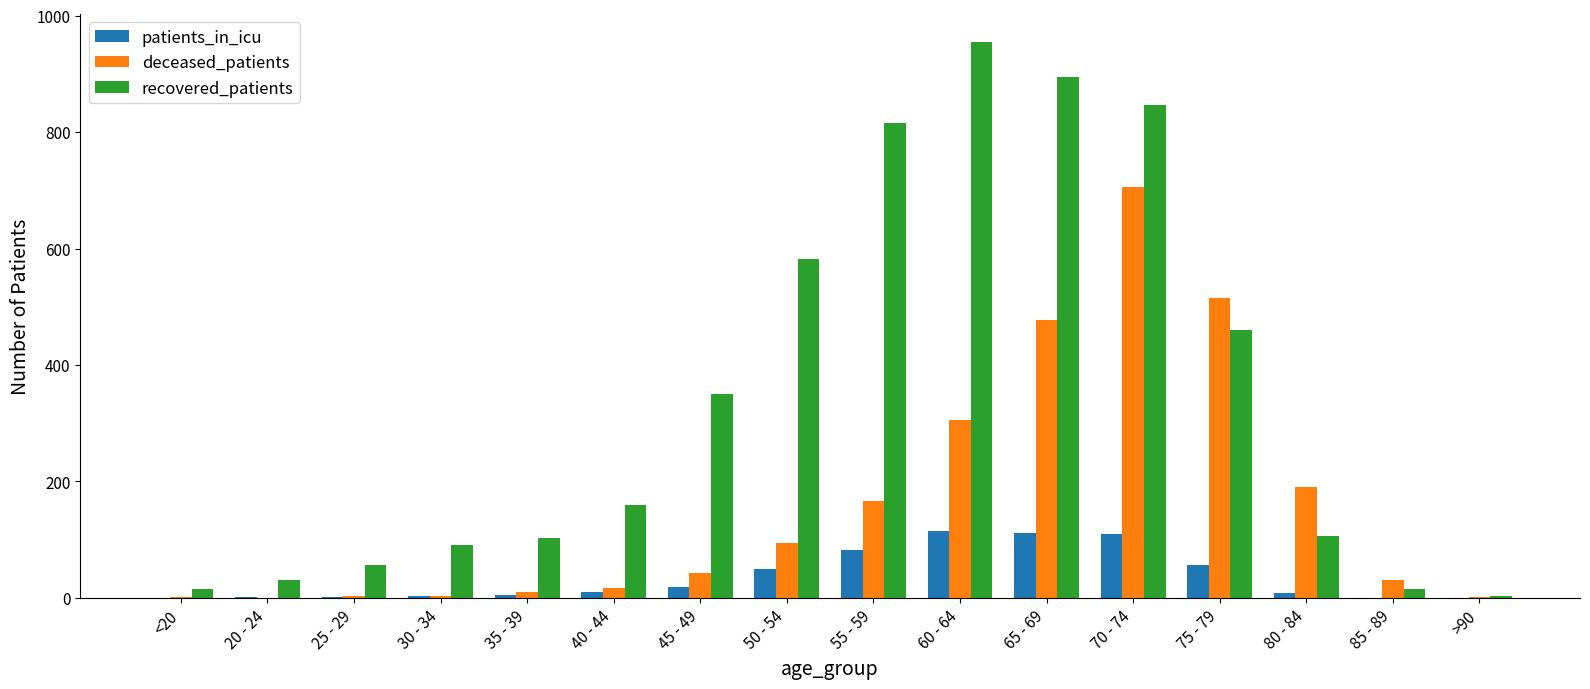

What is the spread (max minus min) of values at 65 - 69?

782